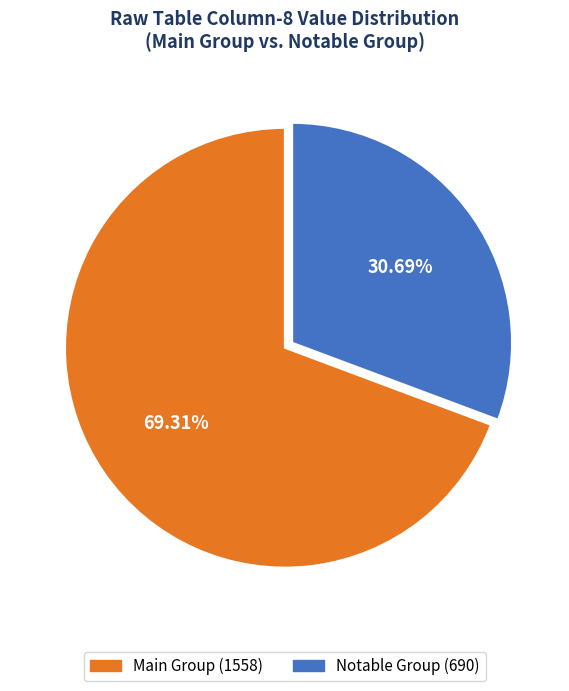

Does any single category account for the majority?

Yes